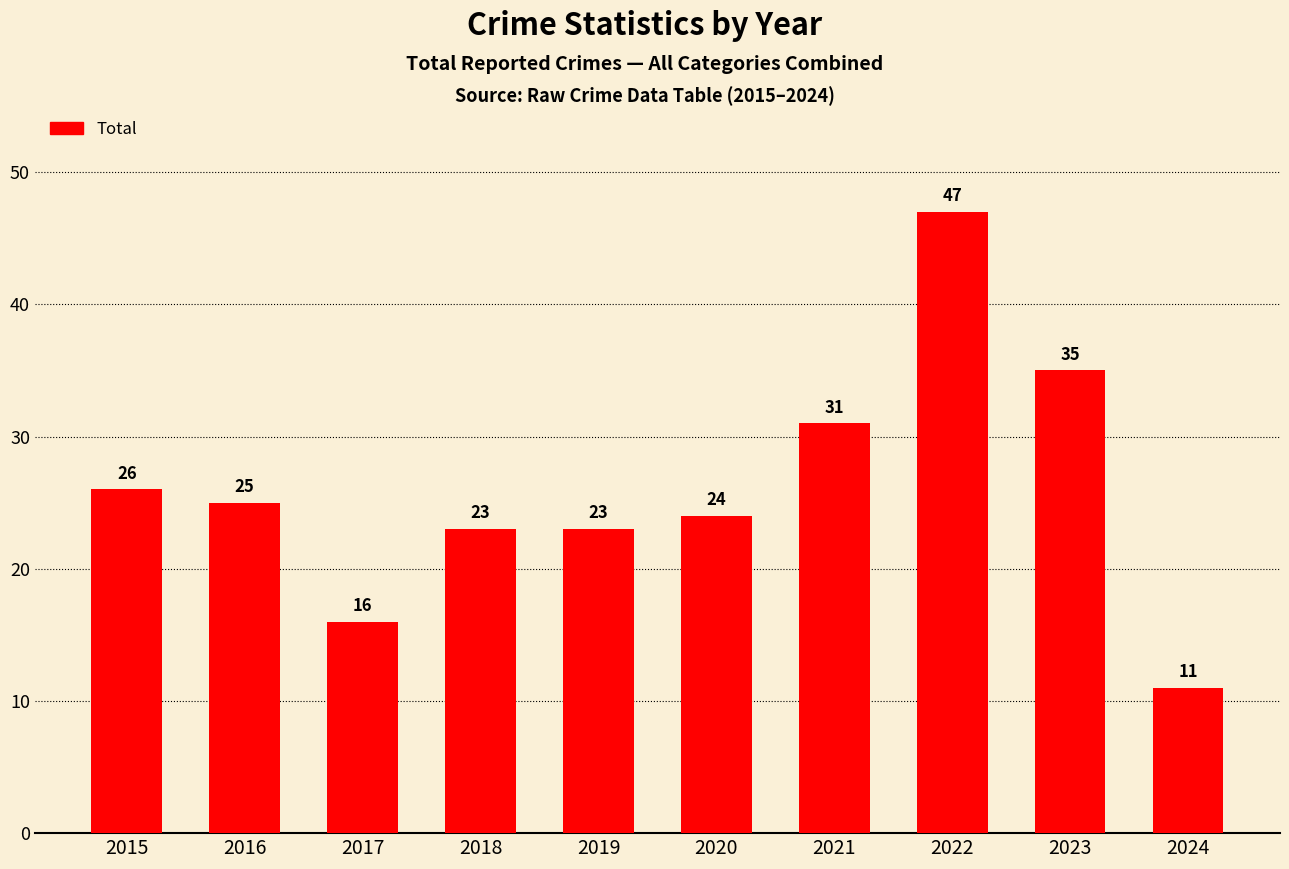

Reading left to right, what are all the values shown in this chart?

26	25	16	23	23	24	31	47	35	11